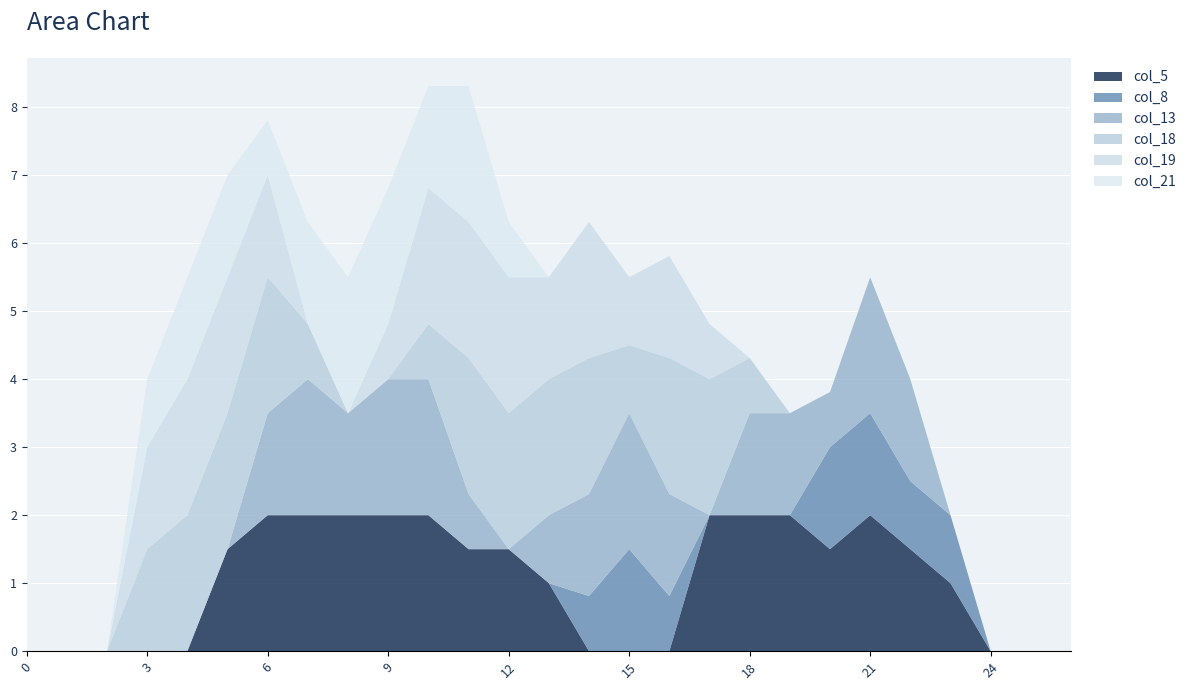

Reading left to right, what are all the values shown in this chart?

col_5: 0=0.0	1=0.0	2=0.0	3=0.0	4=0.0	5=1.5	6=2.0	7=2.0	8=2.0	9=2.0	10=2.0	11=1.5	12=1.5	13=1.0	14=0.0	15=0.0	16=0.0	17=2.0	18=2.0	19=2.0	20=1.5	21=2.0	22=1.5	23=1.0	24=0.0	25=0.0	26=0.0
col_8: 0=0.0	1=0.0	2=0.0	3=0.0	4=0.0	5=0.0	6=0.0	7=0.0	8=0.0	9=0.0	10=0.0	11=0.0	12=0.0	13=0.0	14=0.8	15=1.5	16=0.8	17=0.0	18=0.0	19=0.0	20=1.5	21=1.5	22=1.0	23=1.0	24=0.0	25=0.0	26=0.0
col_13: 0=0.0	1=0.0	2=0.0	3=0.0	4=0.0	5=0.0	6=1.5	7=2.0	8=1.5	9=2.0	10=2.0	11=0.8	12=0.0	13=1.0	14=1.5	15=2.0	16=1.5	17=0.0	18=1.5	19=1.5	20=0.8	21=2.0	22=1.5	23=0.0	24=0.0	25=0.0	26=0.0
col_18: 0=0.0	1=0.0	2=0.0	3=1.5	4=2.0	5=2.0	6=2.0	7=0.8	8=0.0	9=0.0	10=0.8	11=2.0	12=2.0	13=2.0	14=2.0	15=1.0	16=2.0	17=2.0	18=0.8	19=0.0	20=0.0	21=0.0	22=0.0	23=0.0	24=0.0	25=0.0	26=0.0
col_19: 0=0.0	1=0.0	2=0.0	3=1.5	4=2.0	5=2.0	6=1.5	7=0.0	8=0.0	9=0.8	10=2.0	11=2.0	12=2.0	13=1.5	14=2.0	15=1.0	16=1.5	17=0.8	18=0.0	19=0.0	20=0.0	21=0.0	22=0.0	23=0.0	24=0.0	25=0.0	26=0.0
col_21: 0=0.0	1=0.0	2=0.0	3=1.0	4=1.5	5=1.5	6=0.8	7=1.5	8=2.0	9=2.0	10=1.5	11=2.0	12=0.8	13=0.0	14=0.0	15=0.0	16=0.0	17=0.0	18=0.0	19=0.0	20=0.0	21=0.0	22=0.0	23=0.0	24=0.0	25=0.0	26=0.0